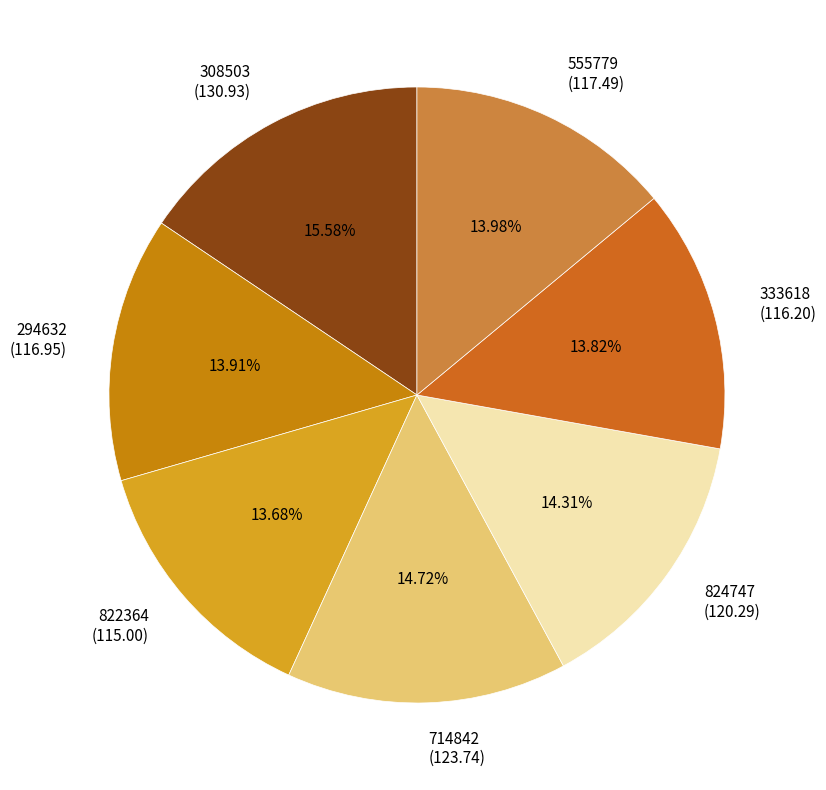

To the nearest percent, what is the combined percentage of 824747 and 294632?

28%